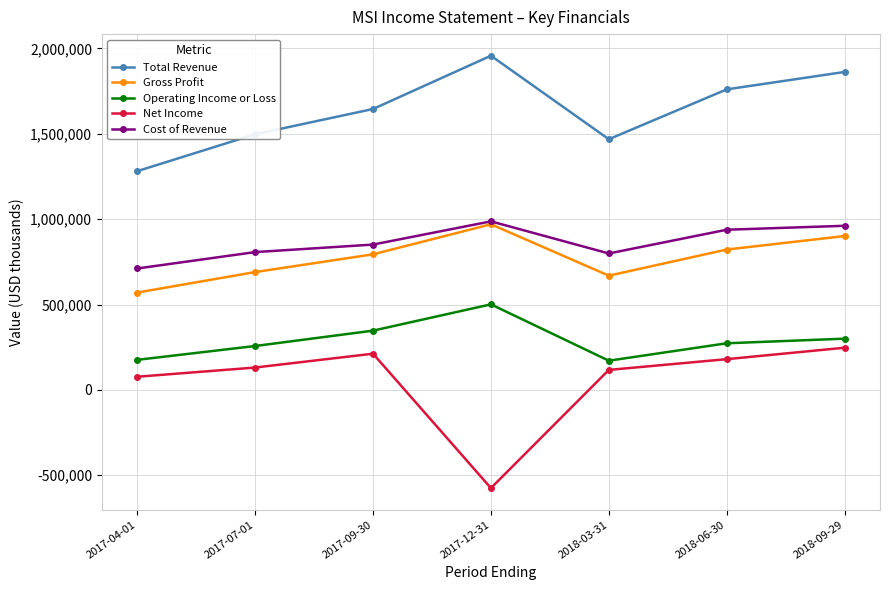

What is the difference between the highest and lowest values at 2017-09-30?

1433000